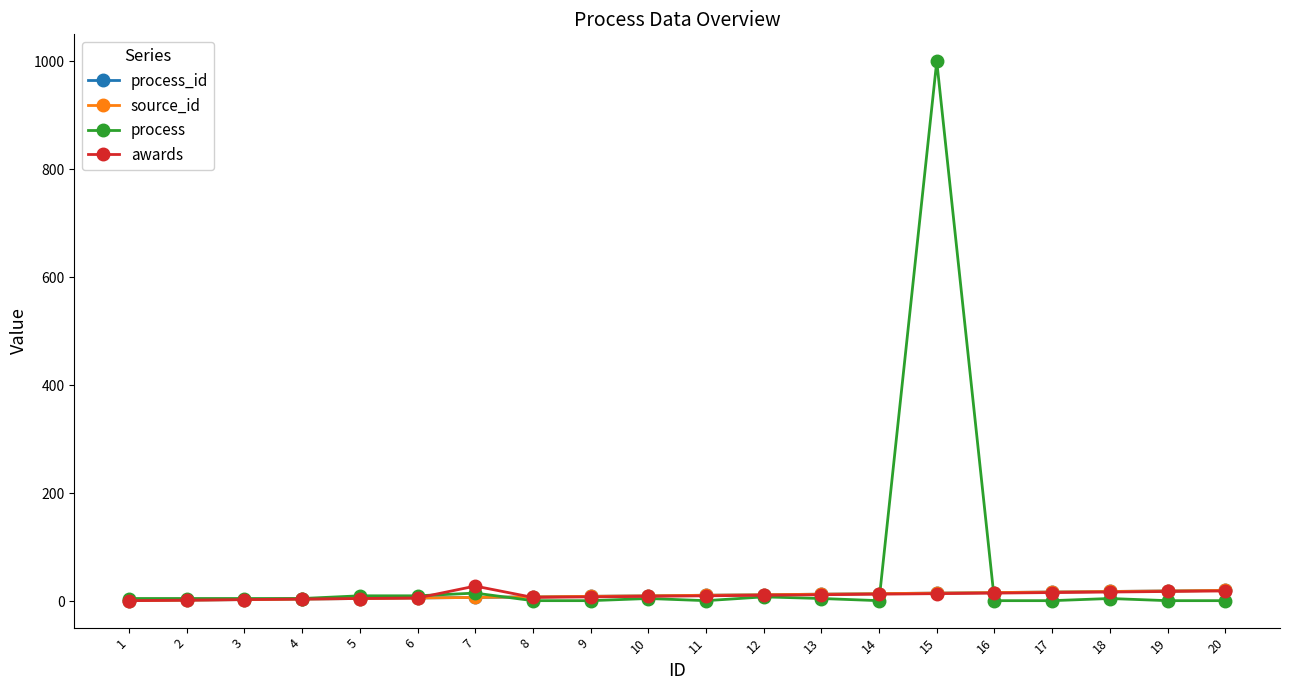

Rank the series by their maximum value, from lowest to highest.

process_id, source_id, awards, process